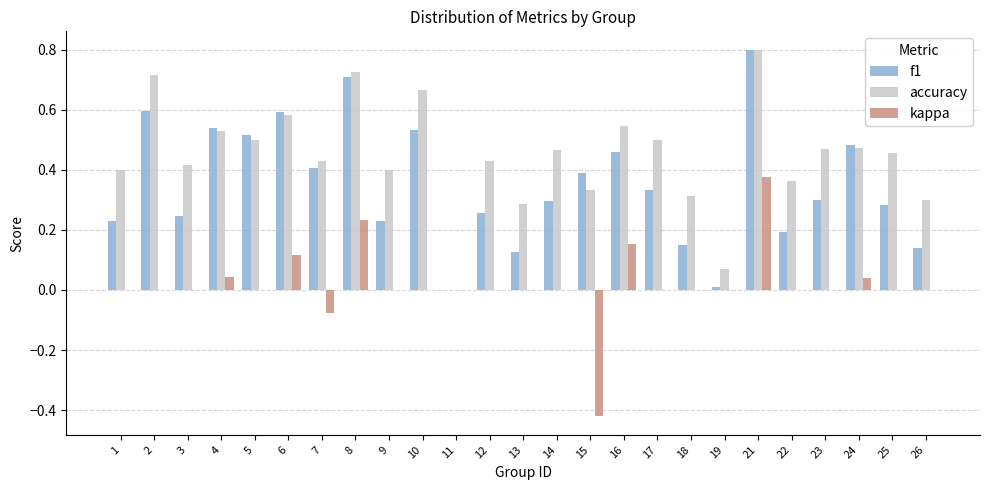

What is the total value across all series at 21?

2.0